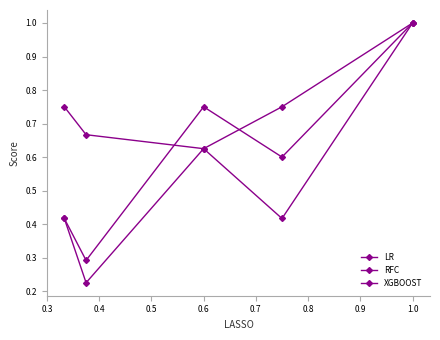

In LR, how many points are higher than both neighbors (excluding endpoints)?

1